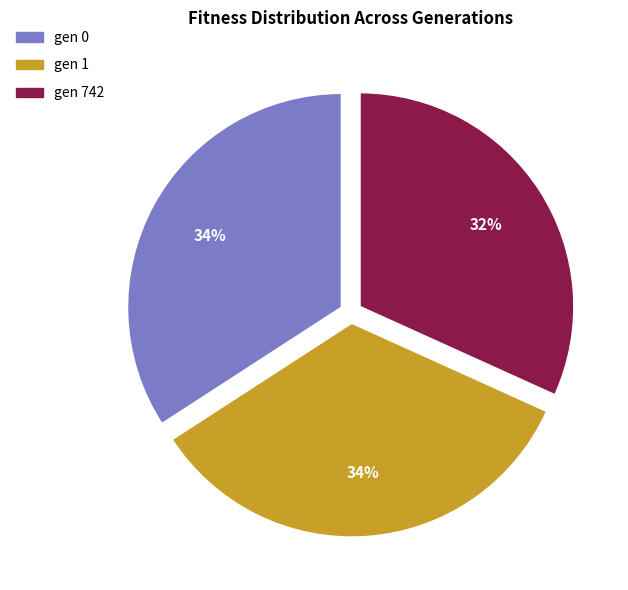

Is gen 1 the majority of the pie?

No